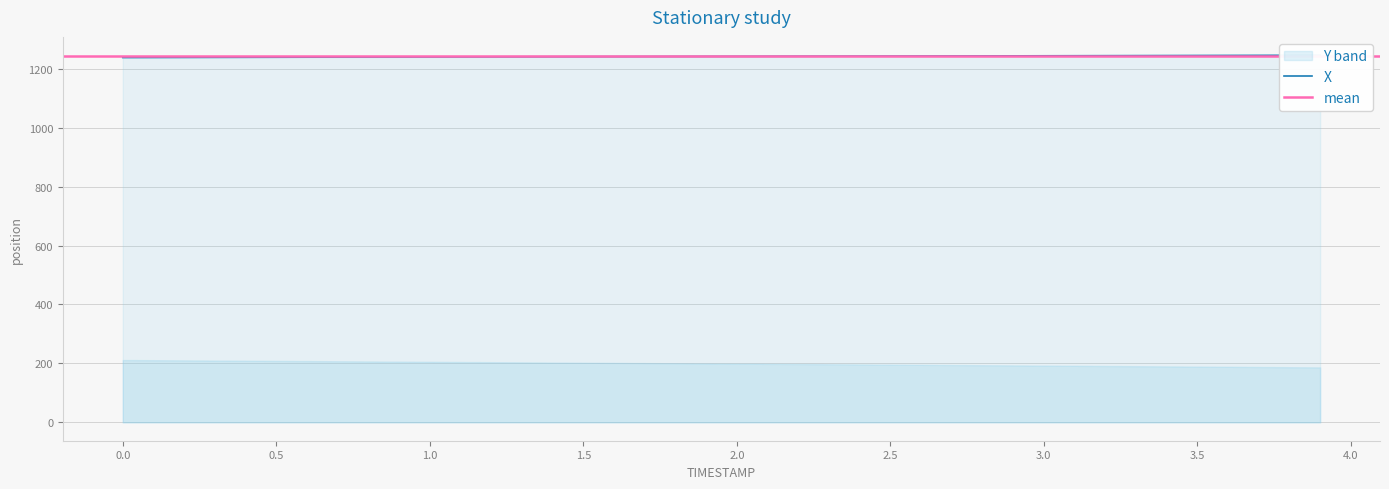

Reading left to right, list all the values displayed in this chart.

1238.1	1238.3	1238.5	1238.7	1238.9	1239.1	1239.3	1239.5	1239.7	1239.9	1240.1	1240.3	1240.5	1240.7	1240.9	1241.1	1241.3	1241.5	1241.7	1241.8	1242.0	1242.2	1242.4	1242.6	1242.8	1243.0	1243.2	1243.4	1243.6	1243.8	1244.0	1244.2	1244.4	1244.6	1244.8	1245.0	1245.2	1245.5	1245.7	1245.9